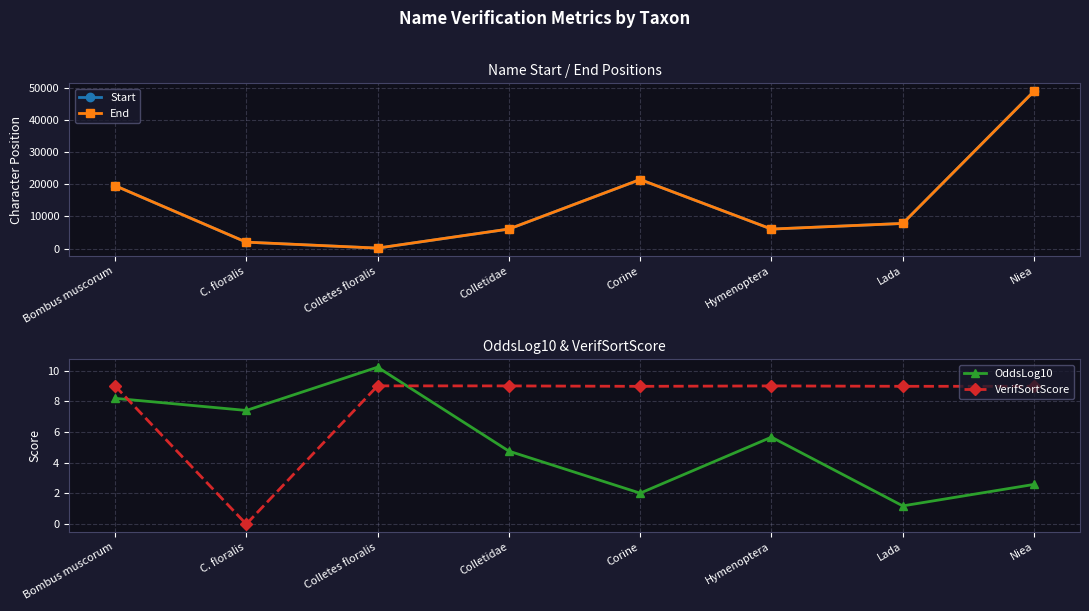

How many categories are shown in the chart?

8